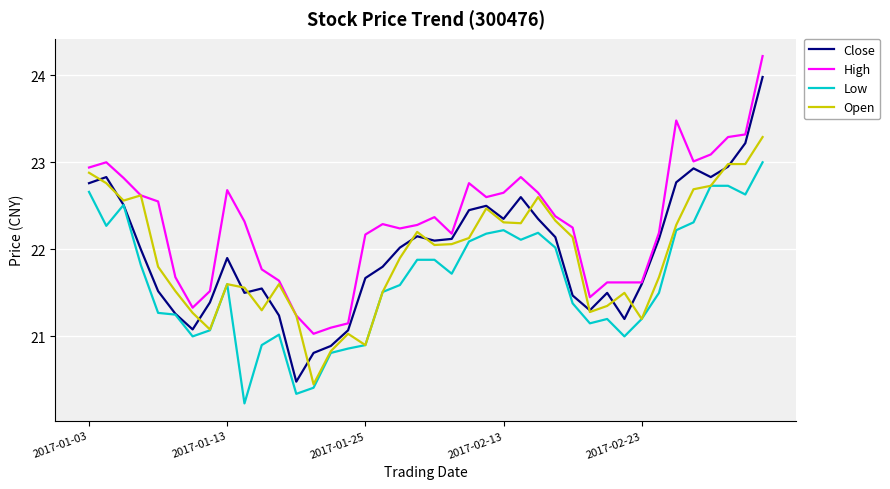

What is the lowest value of the Low series?

20.2